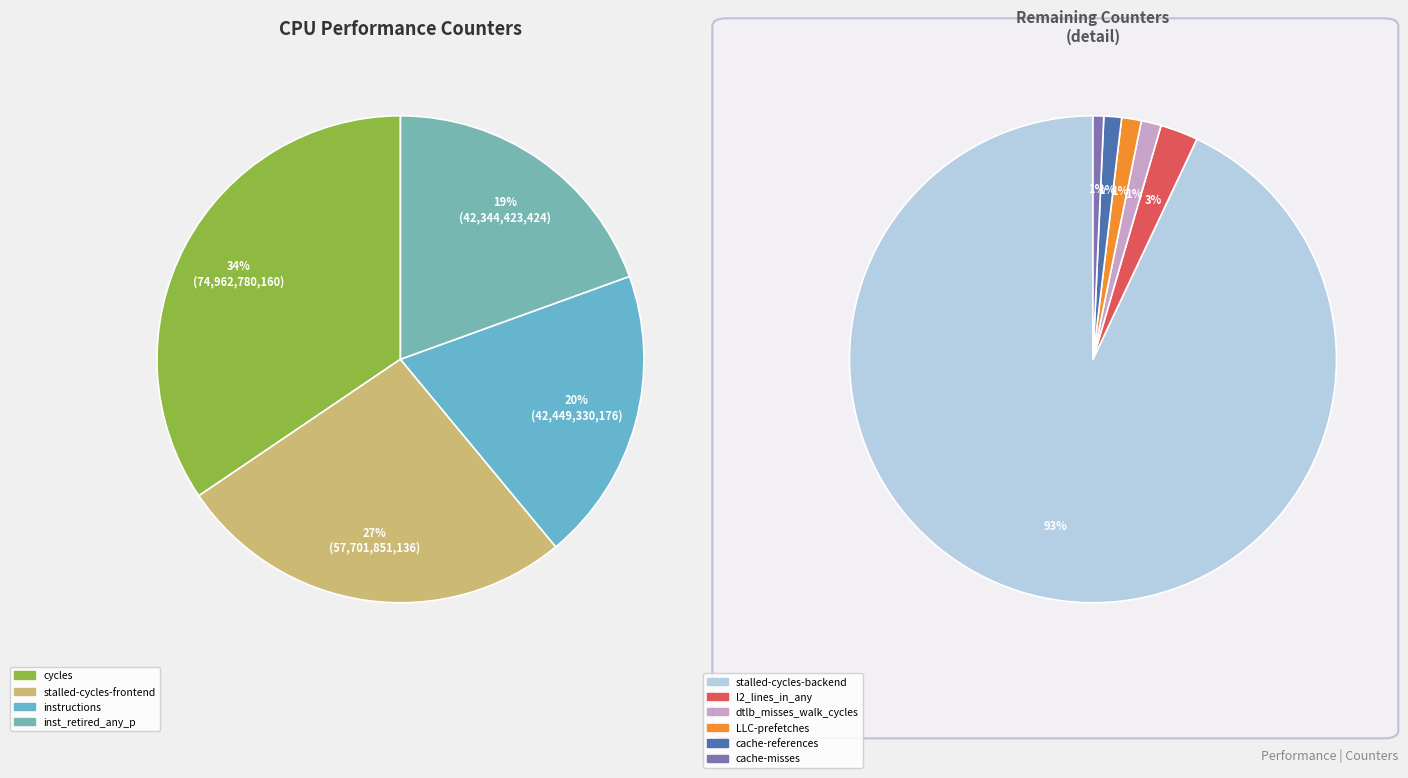

Which category has the smallest portion of the pie?

cache-misses